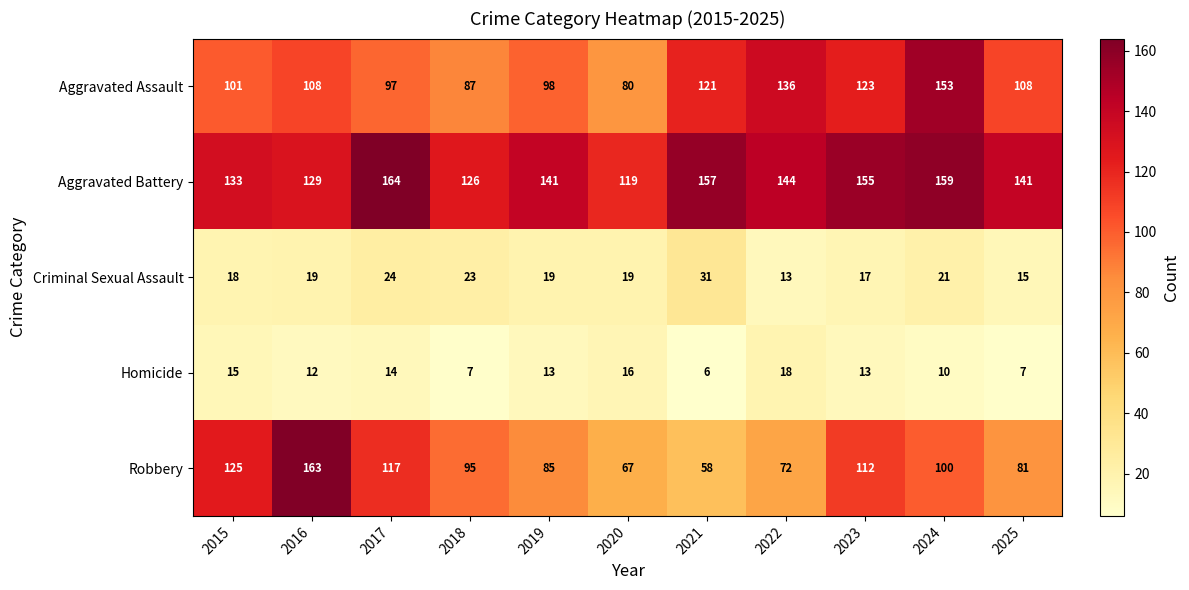

What is the spread (max minus min) of values at 2022?

131